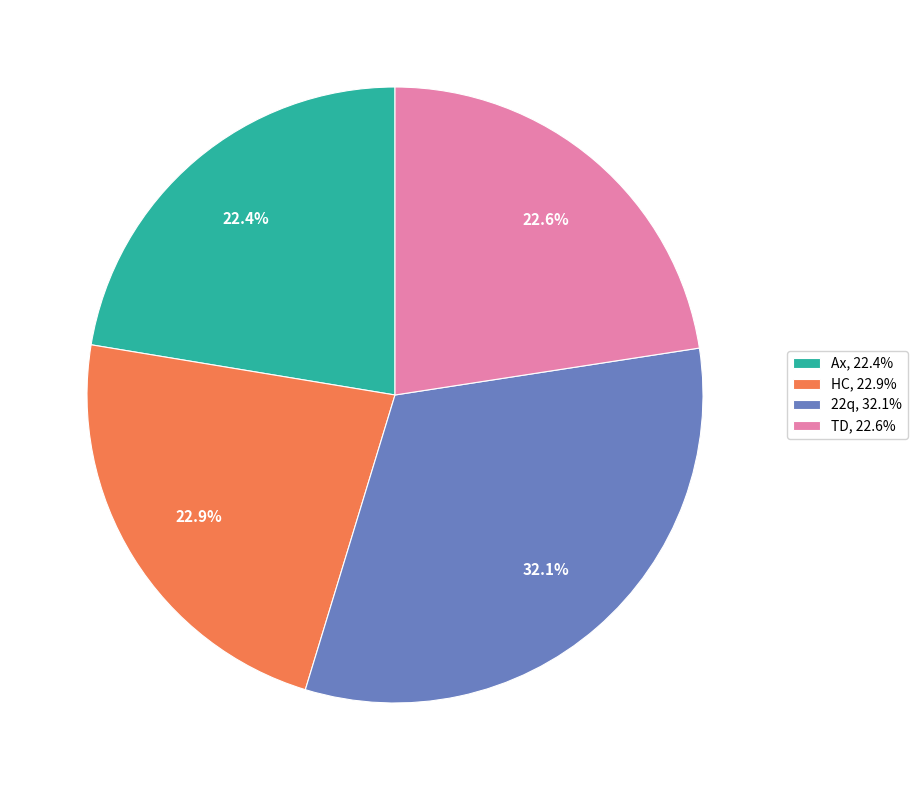

Combined, what portion of the pie is Ax and HC?

45.3%